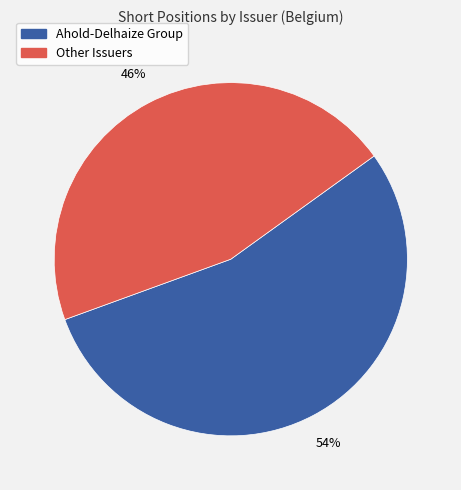

To the nearest percent, what portion does Ahold-Delhaize Group represent?

54%